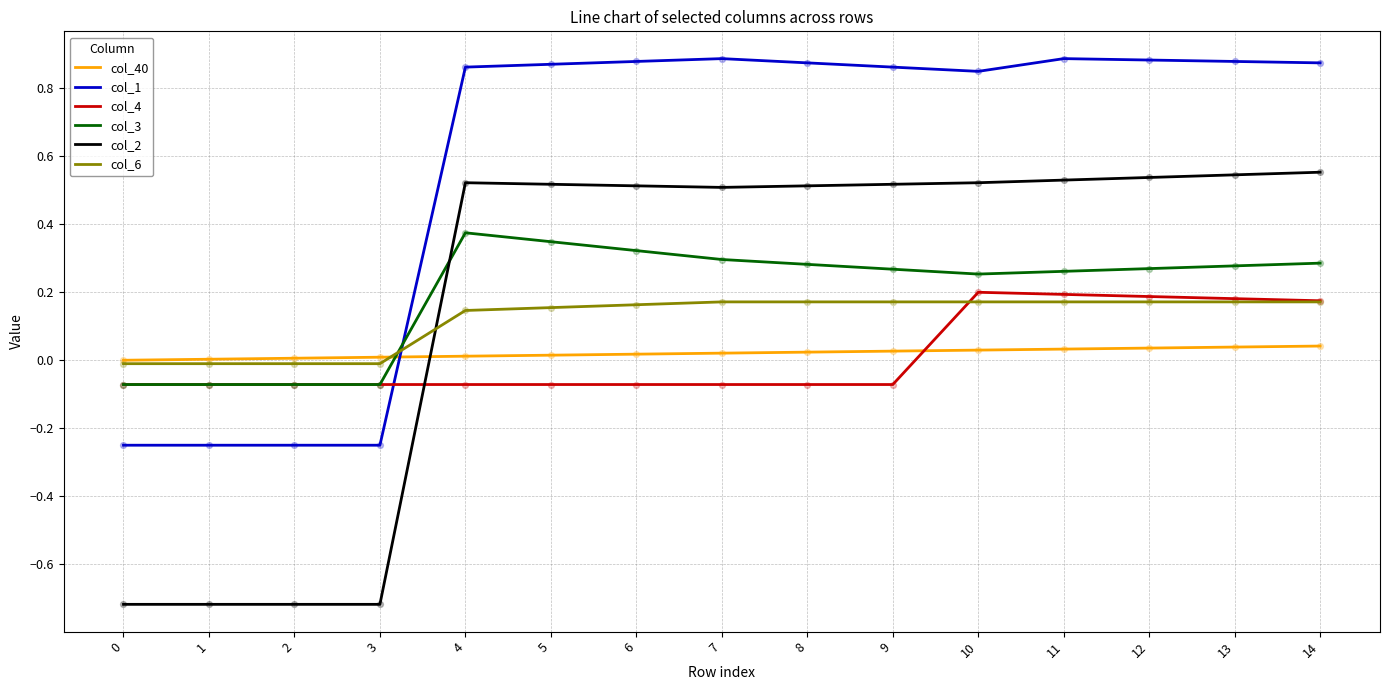

Which series has the widest spread of values?

col_2